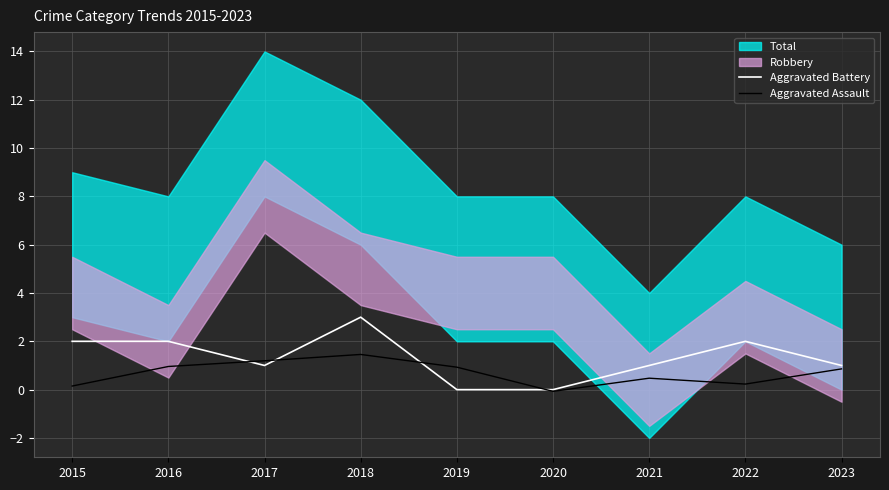

Is the value of Aggravated Battery at 2018 greater than the value of Aggravated Assault at 2015?

Yes